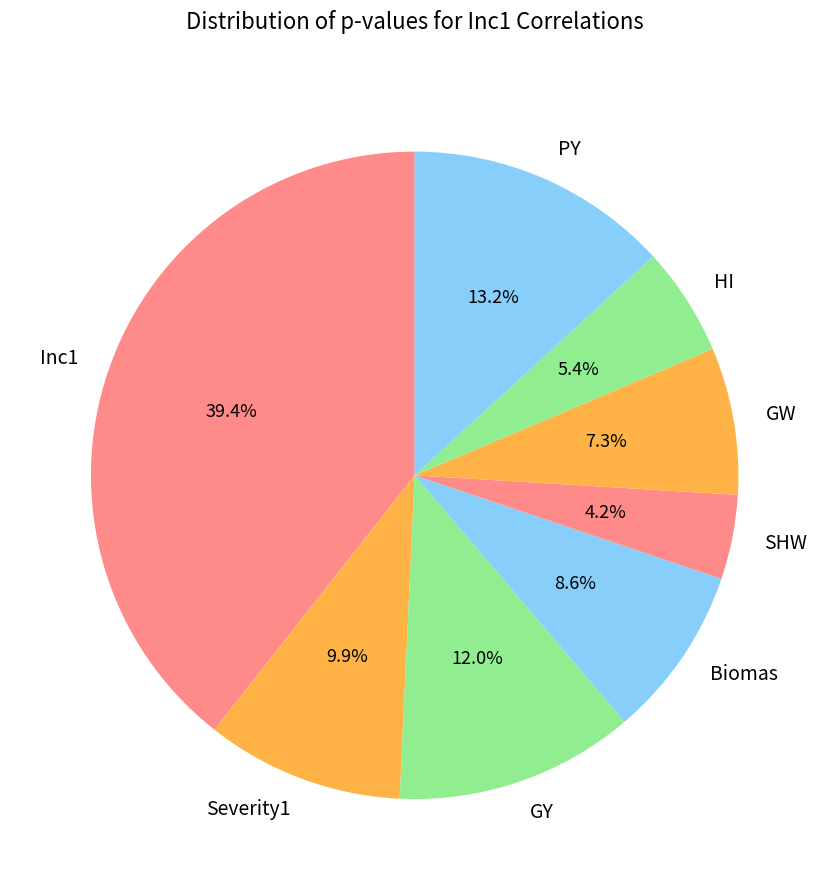

What portion of the pie excludes Severity1?

90.1%